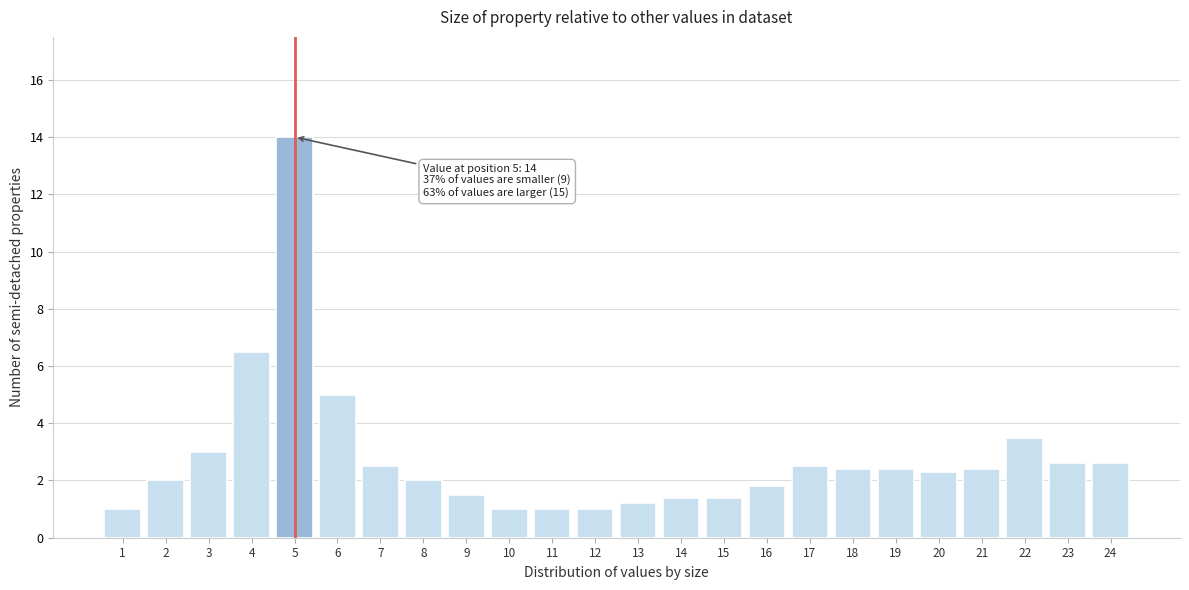

Reading left to right, extract all data points from this chart.

1=1.0	2=2.0	3=3.0	4=6.5	5=14.0	6=5.0	7=2.5	8=2.0	9=1.5	10=1.0	11=1.0	12=1.0	13=1.2	14=1.4	15=1.4	16=1.8	17=2.5	18=2.4	19=2.4	20=2.3	21=2.4	22=3.5	23=2.6	24=2.6